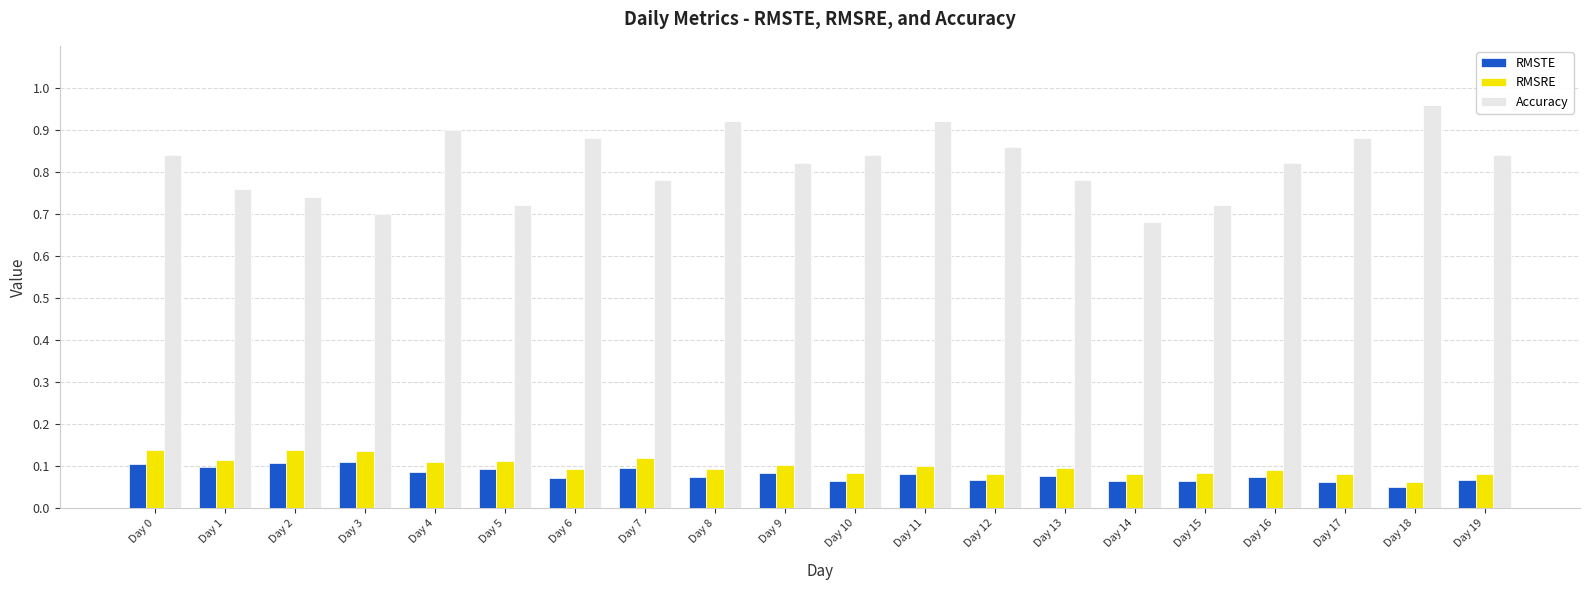

Which label corresponds to the largest value in the chart?

Day 18